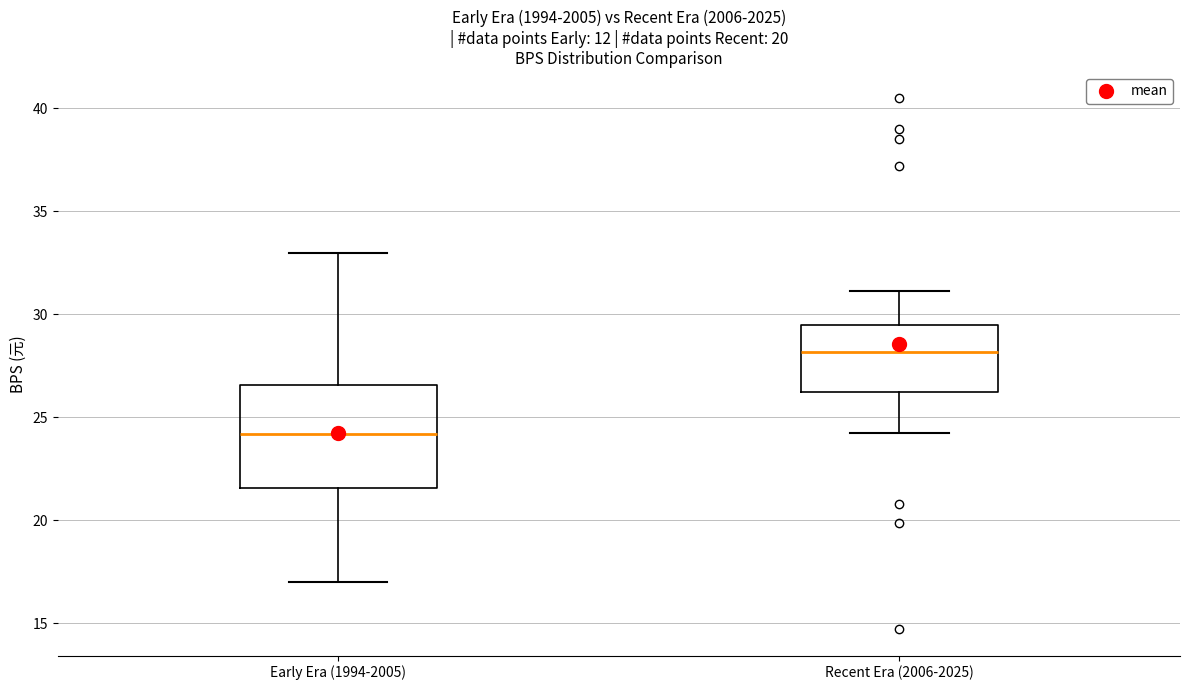

Reading left to right, read every box against the y-axis: the position of its median line, the range the box covers, and the ends of its whiskers. The values are not printed on the chart, so give them approximately, as read against the axis.

Early Era (1994-2005): median 24.0, box 21.5 to 26.5, whiskers 17.0 to 33.0
Recent Era (2006-2025): median 28.0, box 26.0 to 29.5, whiskers 24.0 to 31.0